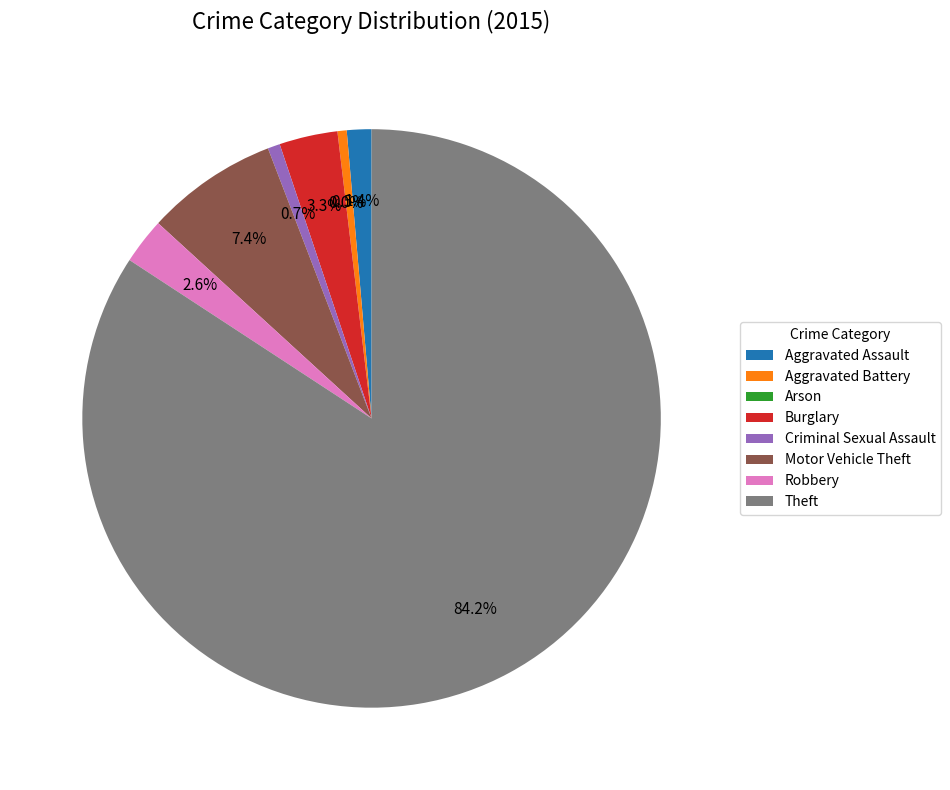

What is the change in value from Aggravated Battery to Theft?

+488